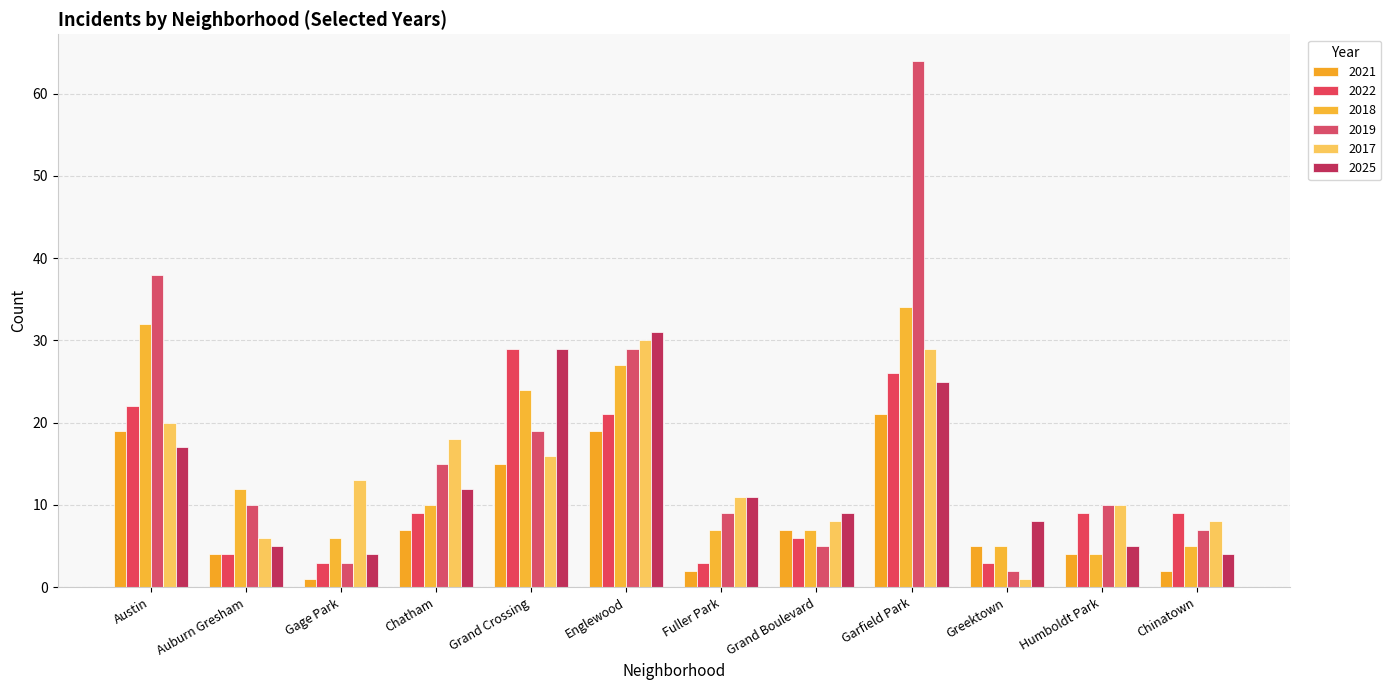

Which series has the largest total across all categories?

2019